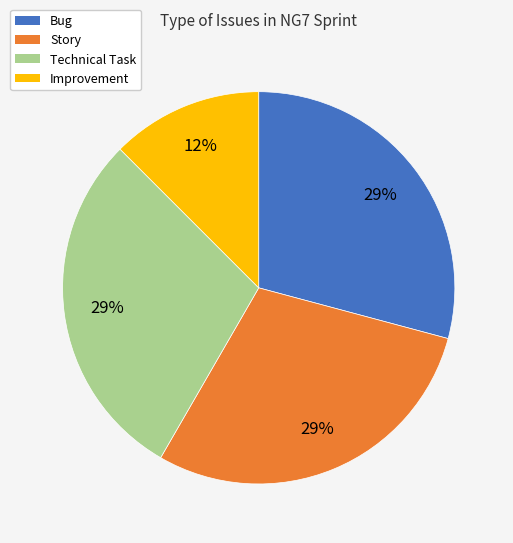

How many segments does this pie chart have?

4